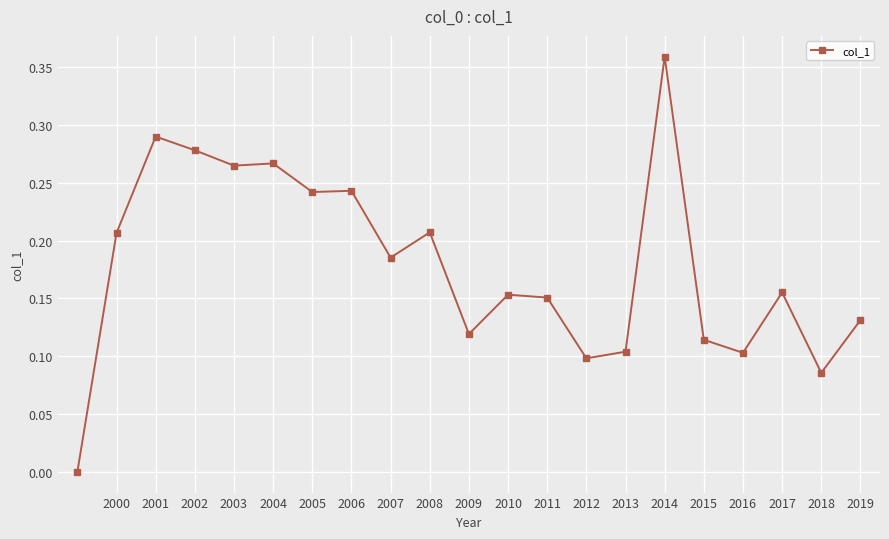

True or false: the data has more than 2 interior local peaks.

True